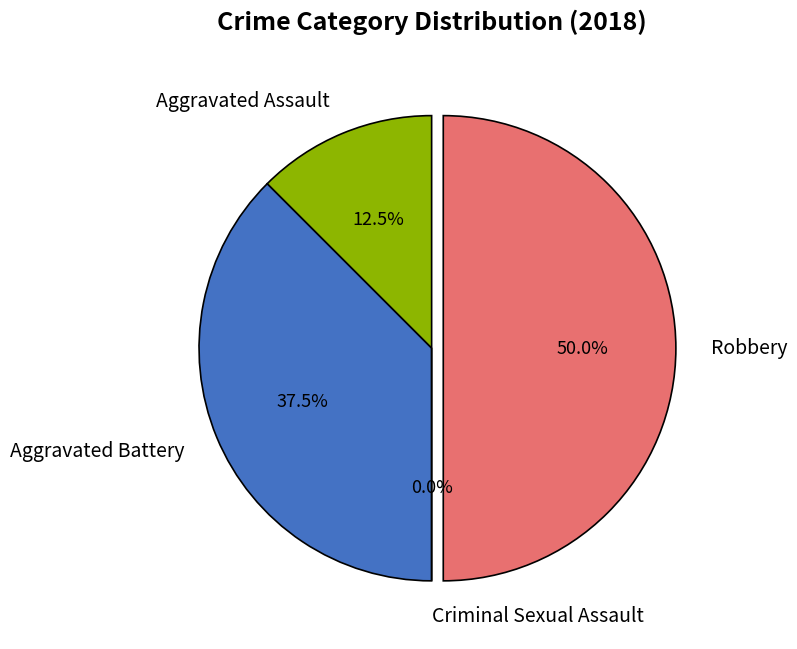

What percentage do Aggravated Battery and Robbery together represent?

87.5%